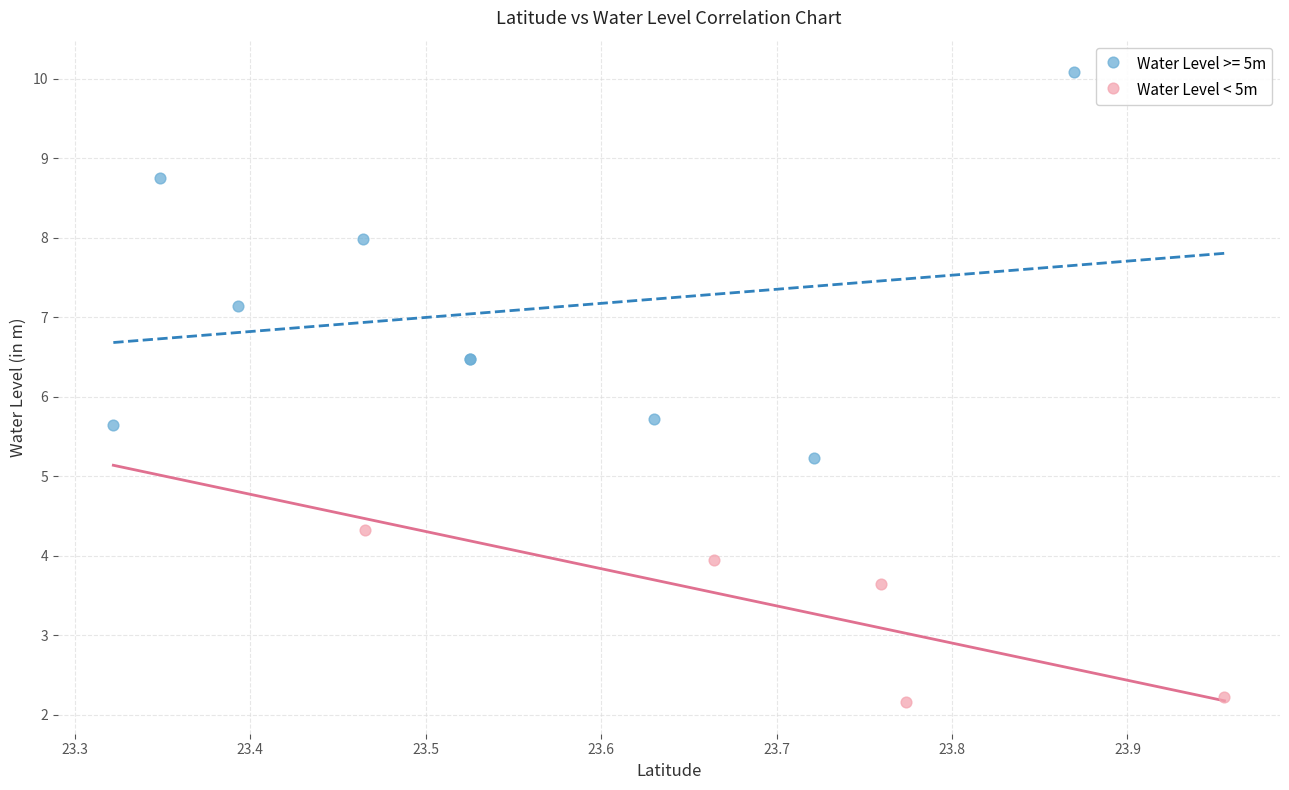

Which series has the widest spread of Y values?

Water Level >= 5m